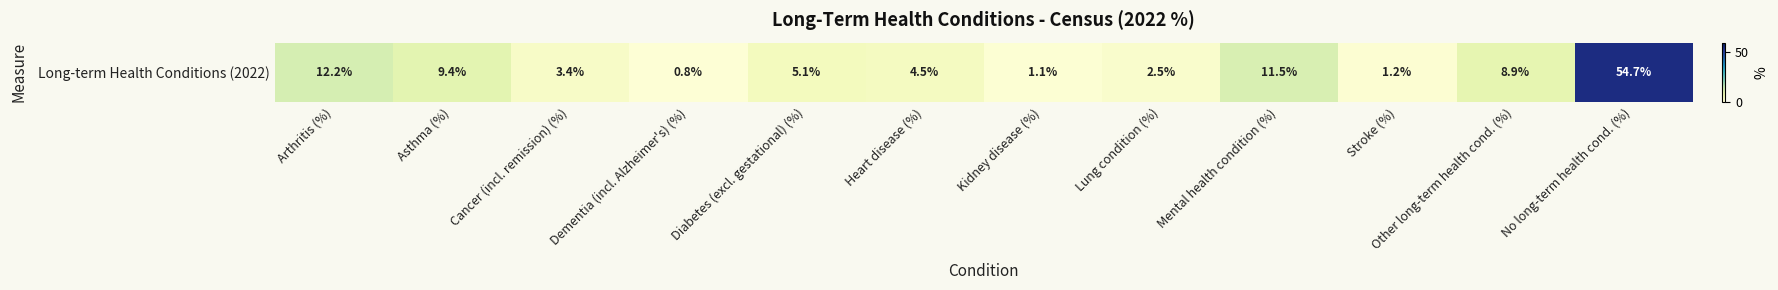

Which has a higher value, Stroke (%) or Other long-term health cond. (%)?

Other long-term health cond. (%)